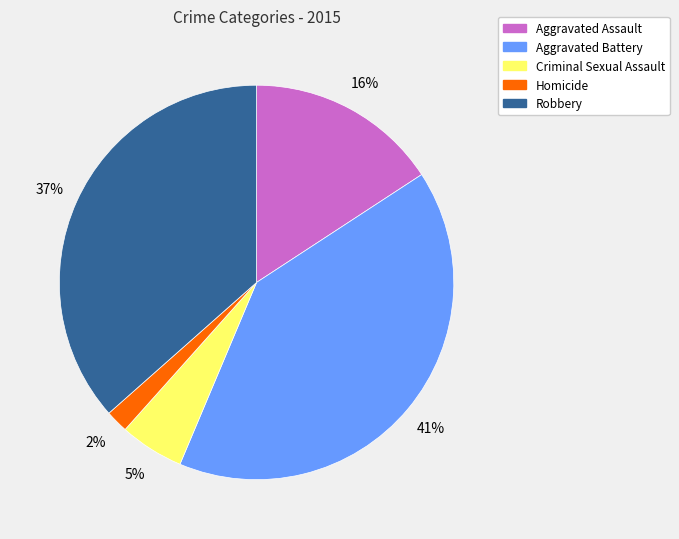

Is it true that Aggravated Assault is 16% of the pie?

True